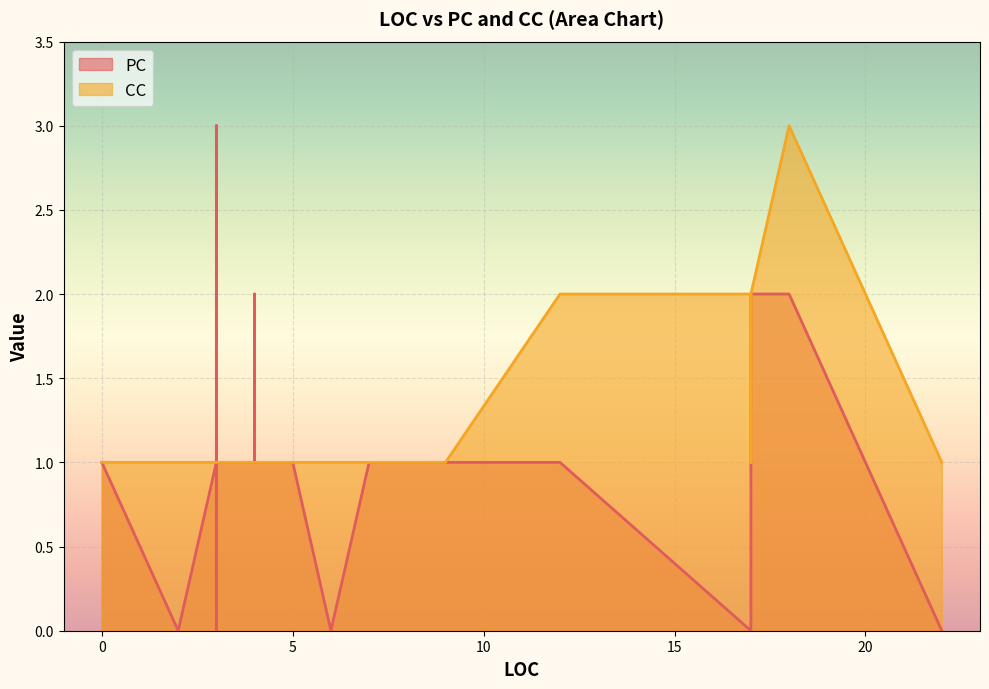

What is the difference between the second highest and second lowest values in the PC series?

2